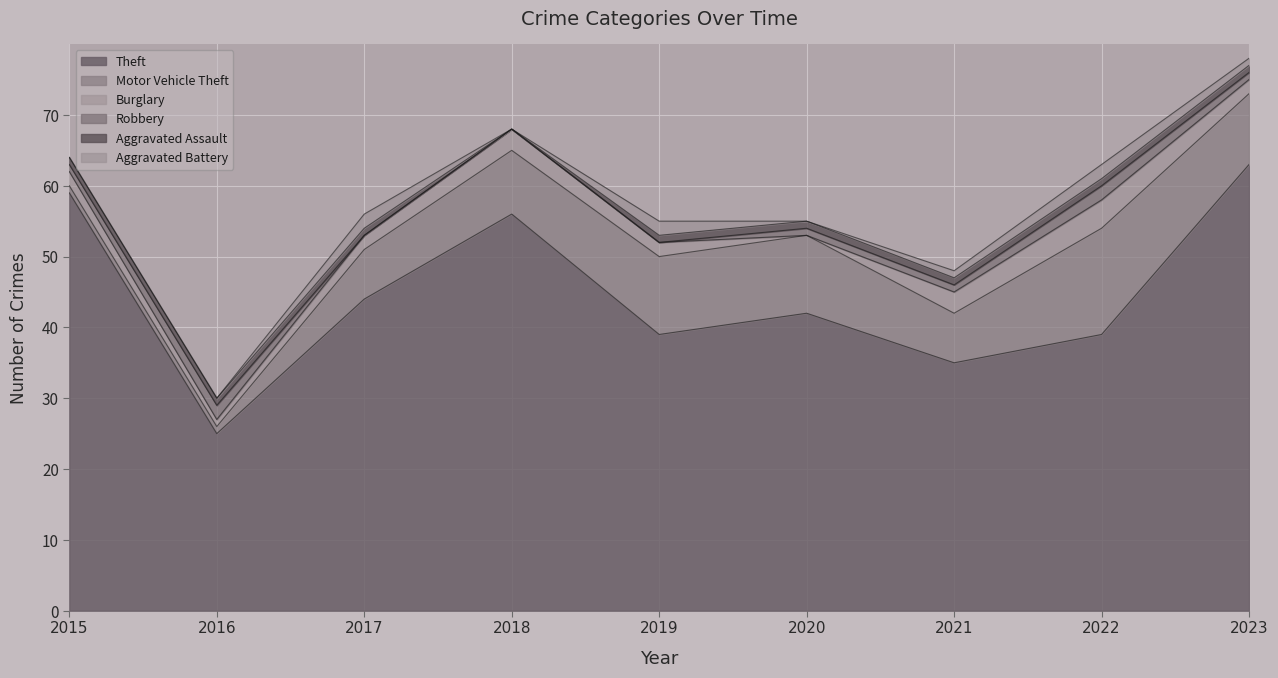

What is the difference between the maximum and minimum values in the Burglary series?

4